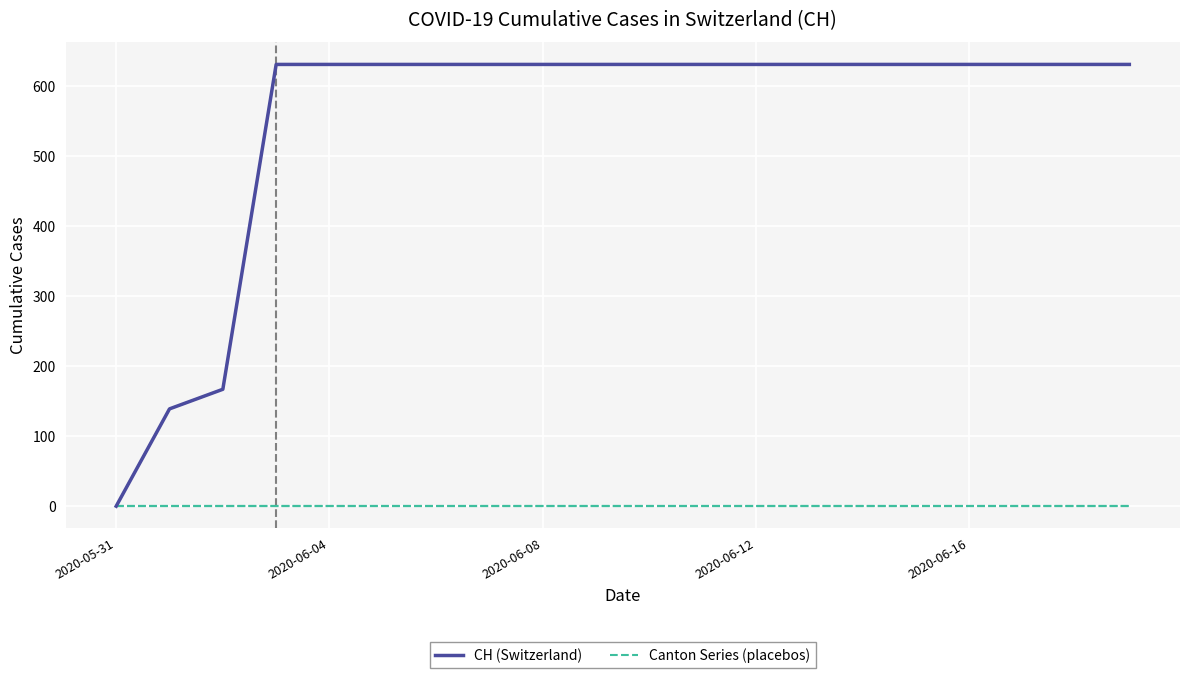

The value of CH (Switzerland) at 7 is 1094. True or false?

False